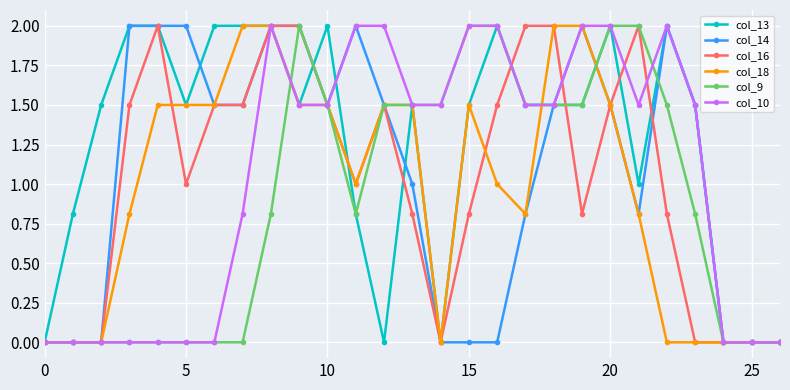

Which series has the largest total across all categories?

col_13